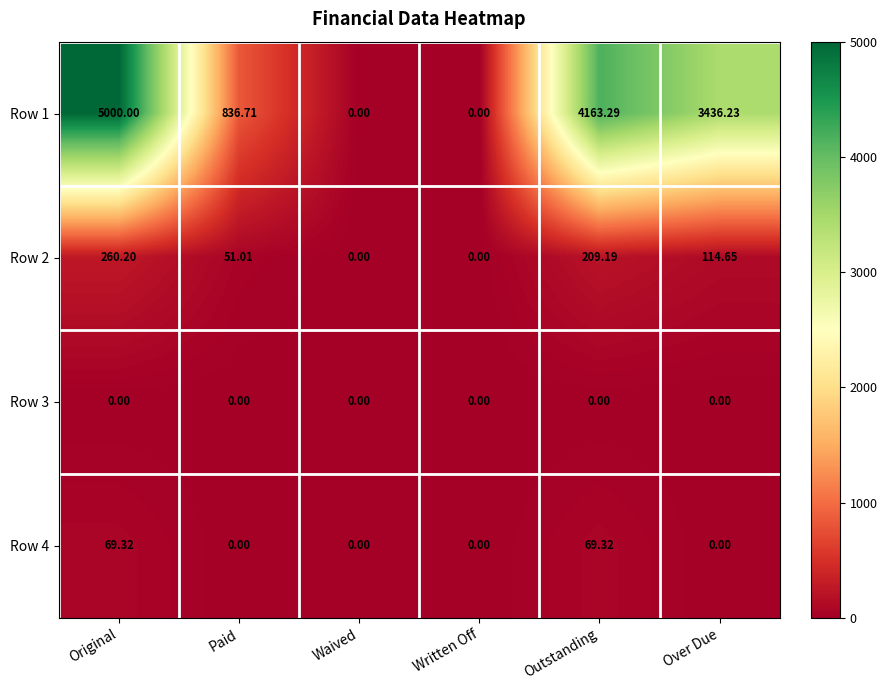

Which category has the highest value in the Row 1 series?

Original